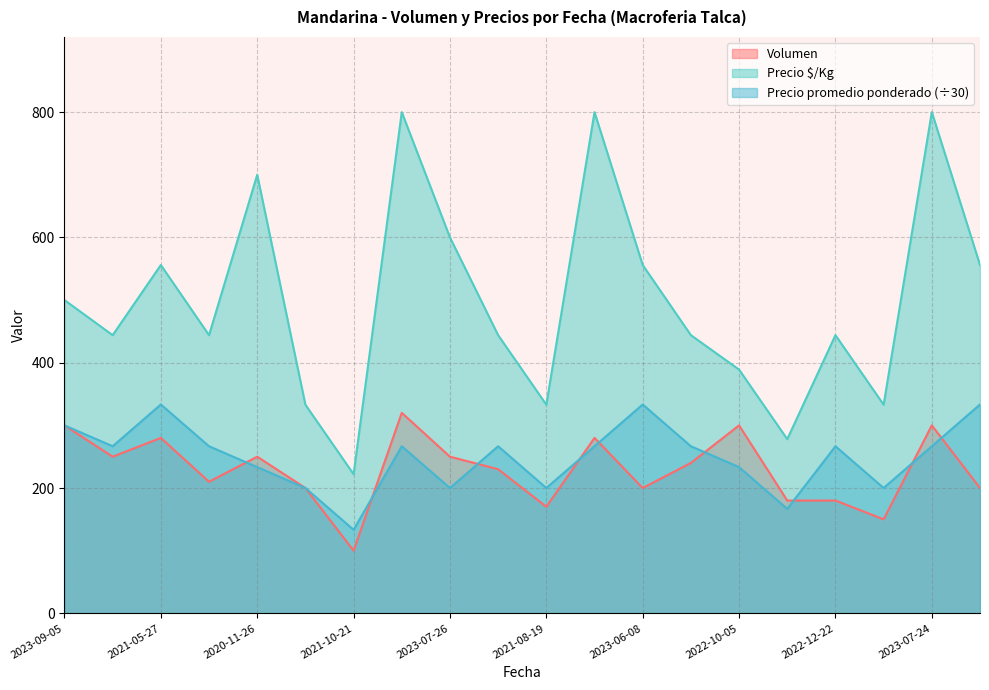

Which series ends up on top after the final intersection of Volumen and Precio promedio ponderado?

Precio promedio ponderado